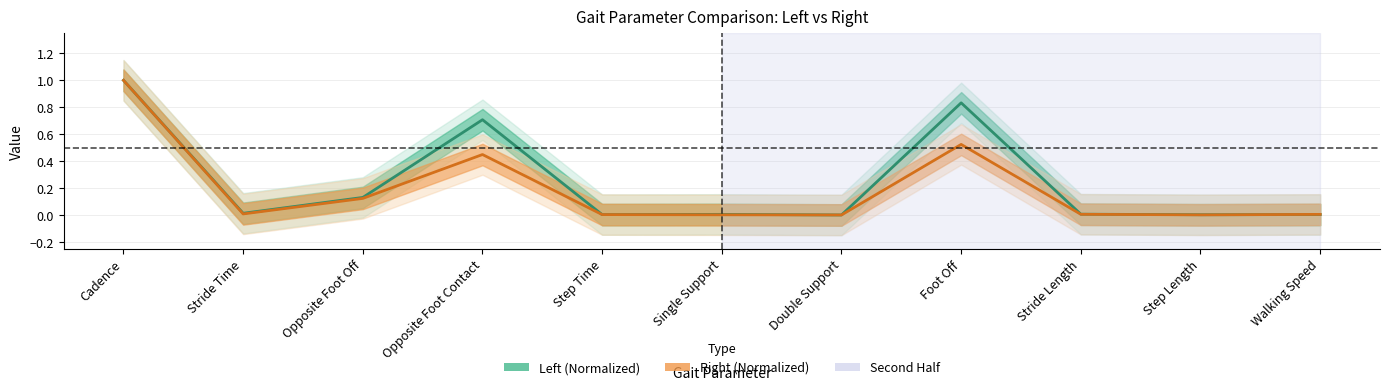

Does the chart display data point markers on the line(s)?

No